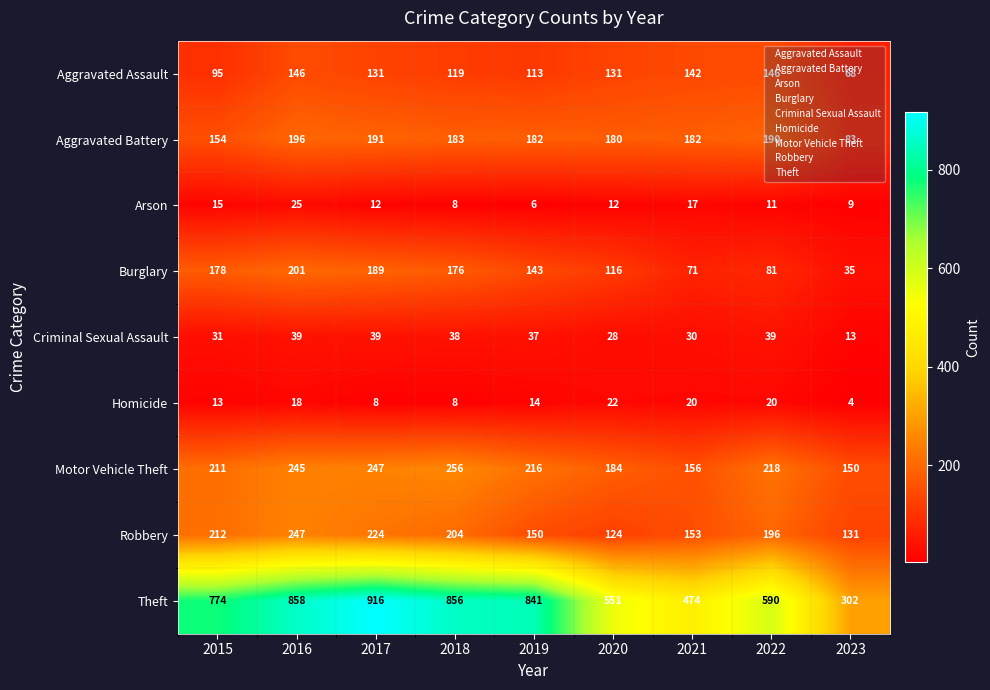

The value of Burglary at 2015 is 235. True or false?

False